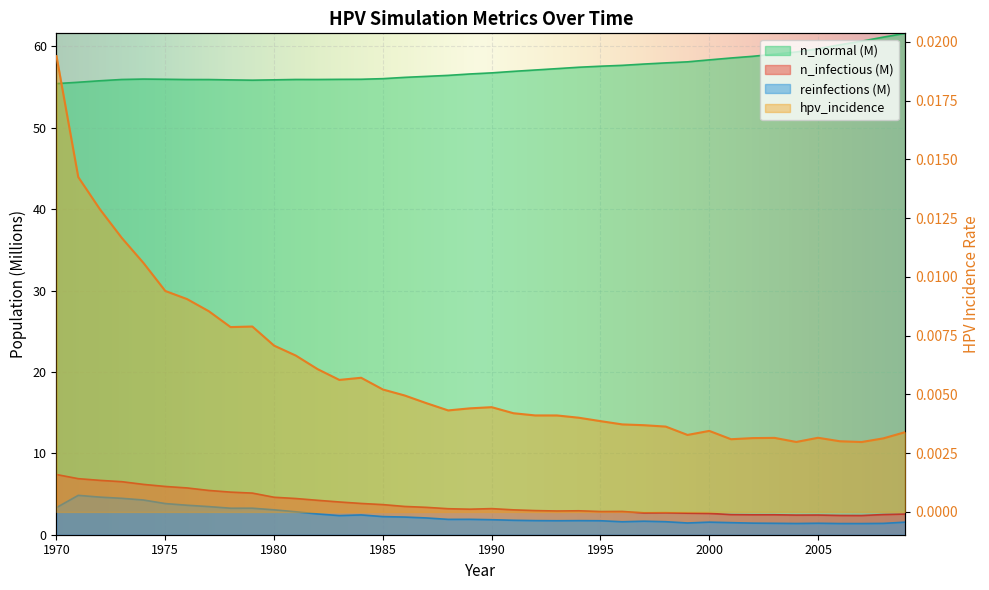

How many values are between 0 and 1?

40